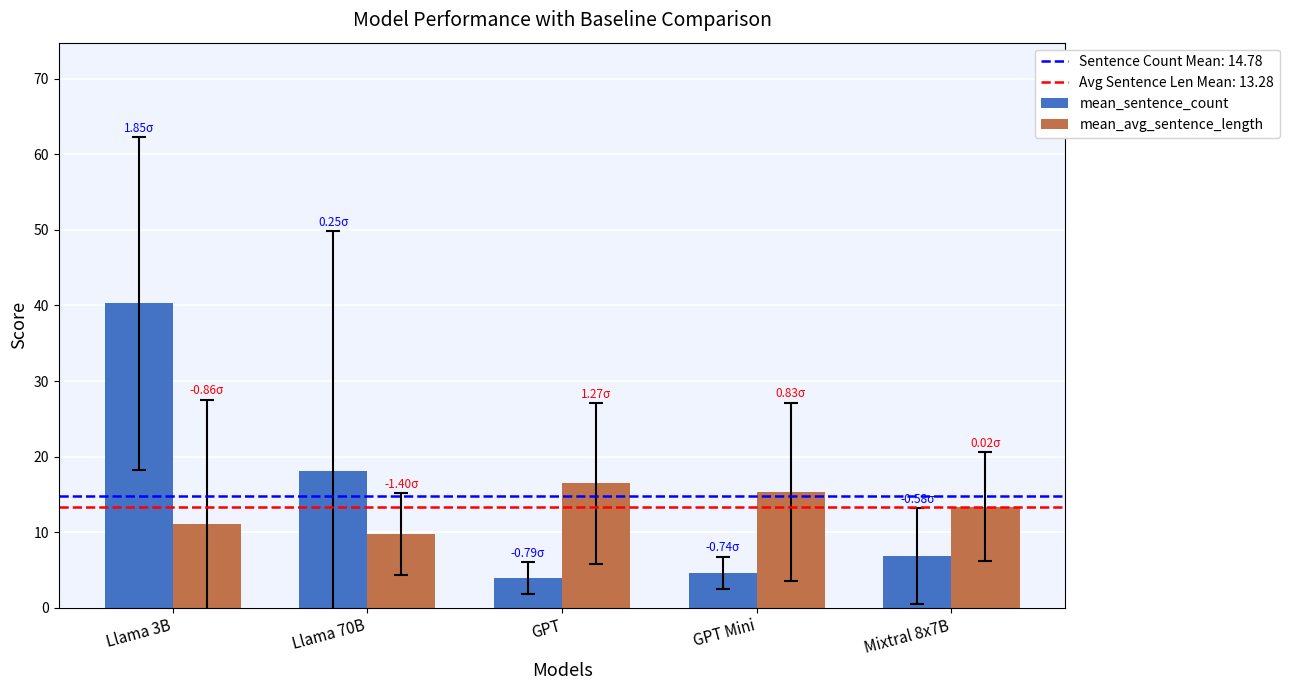

At which category is the sum across all series the highest?

Llama 3B